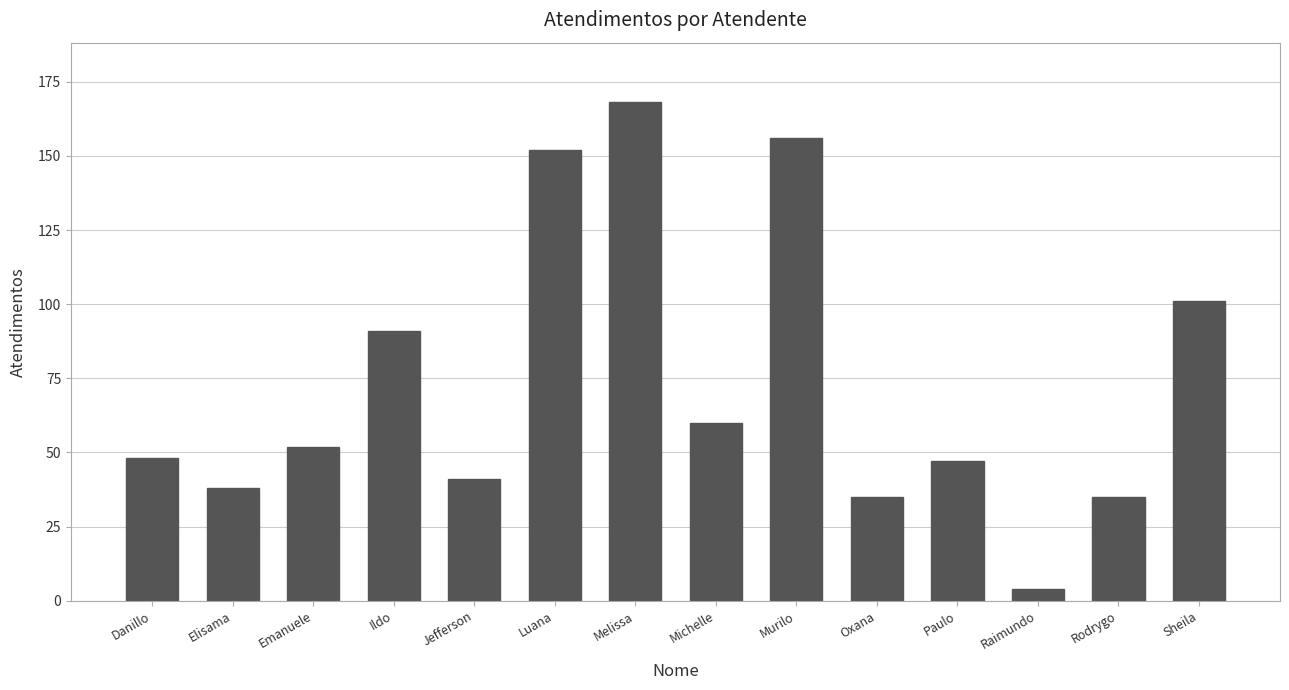

Is it true that the value at Paulo is 47?

True